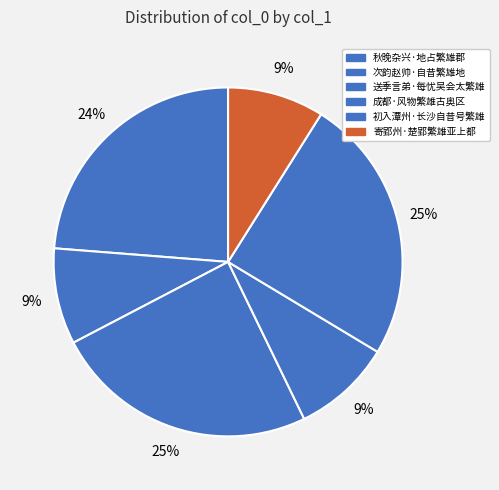

Does 成都·风物繁雄古奥区 account for over 50% of the chart?

No